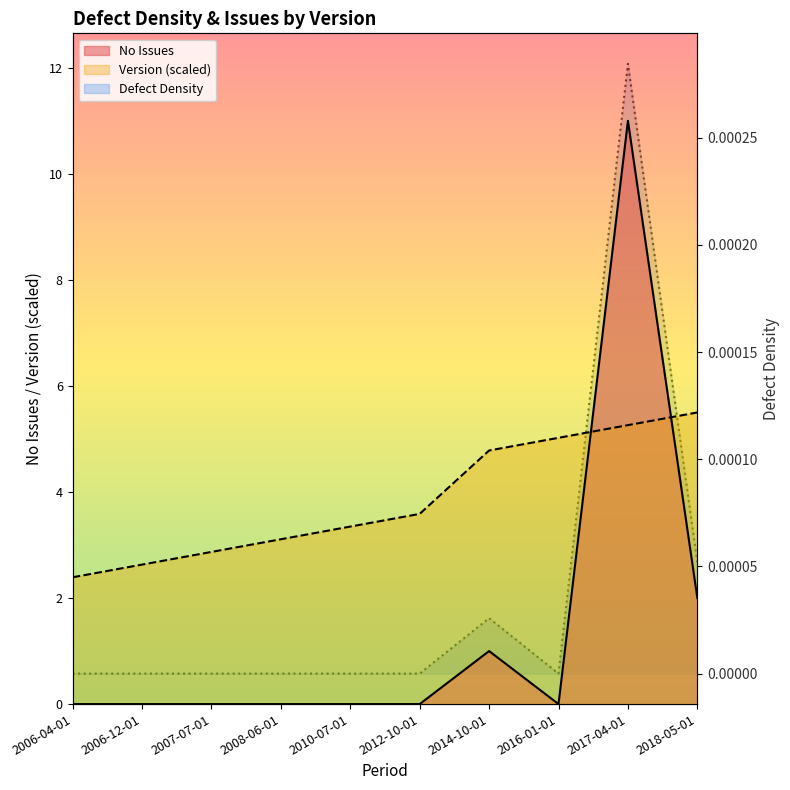

True or false: No Issues and Version cross at least once.

True